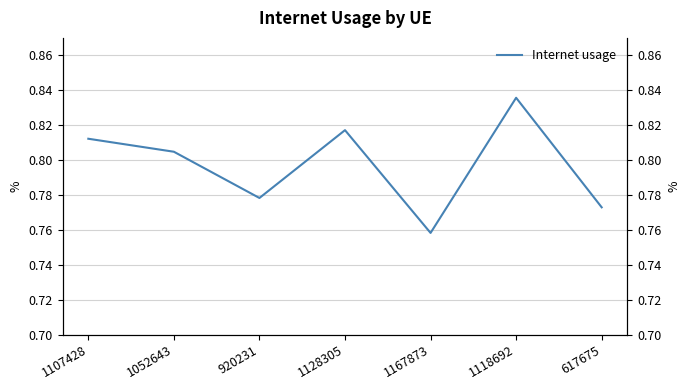

Reading right to left, list all the values displayed in this chart.

617675=0.8	1118692=0.8	1167873=0.8	1128305=0.8	920231=0.8	1052643=0.8	1107428=0.8